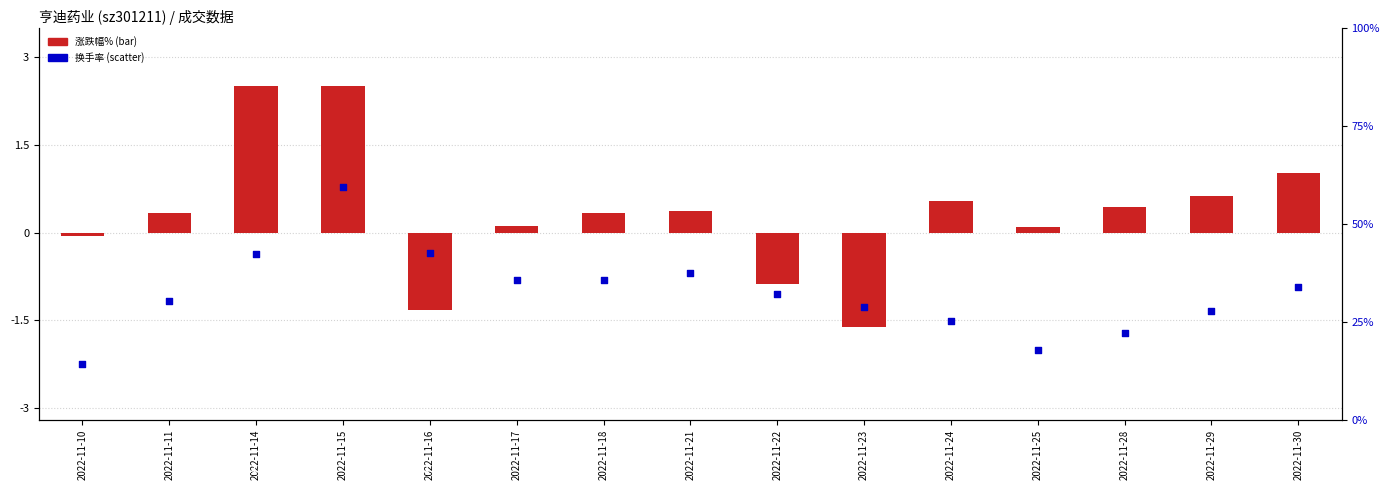

What is the total value across all series at 2022-11-18?

36.1